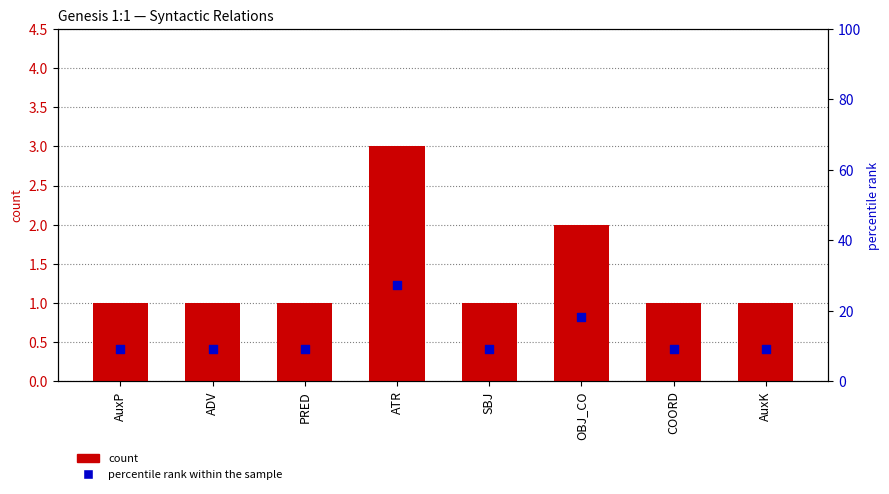

What are all the series names shown in the legend?

count, percentile rank within the sample